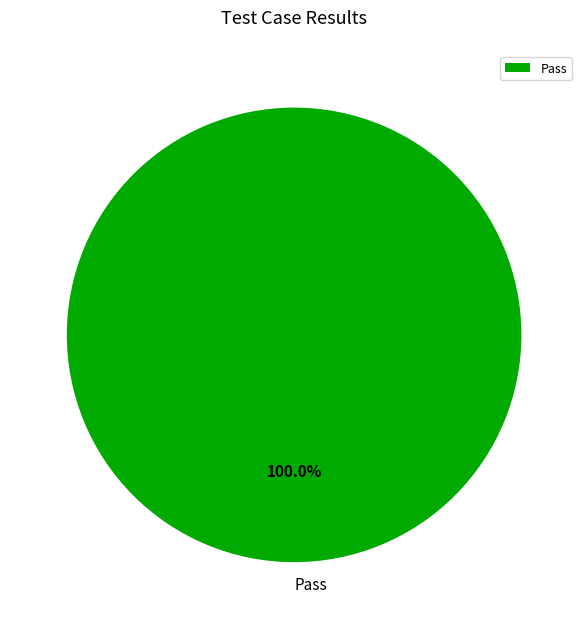

Which slice represents more than half of the pie?

Pass